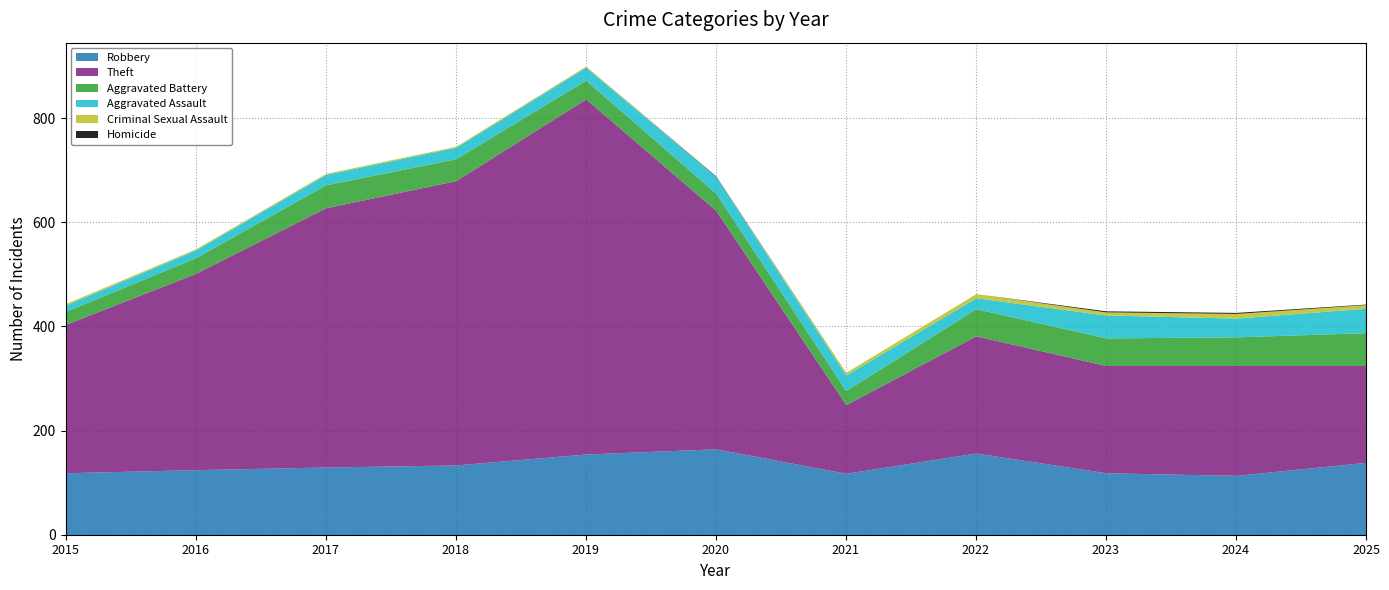

What is the difference between the maximum and minimum values in the Aggravated Assault series?

35